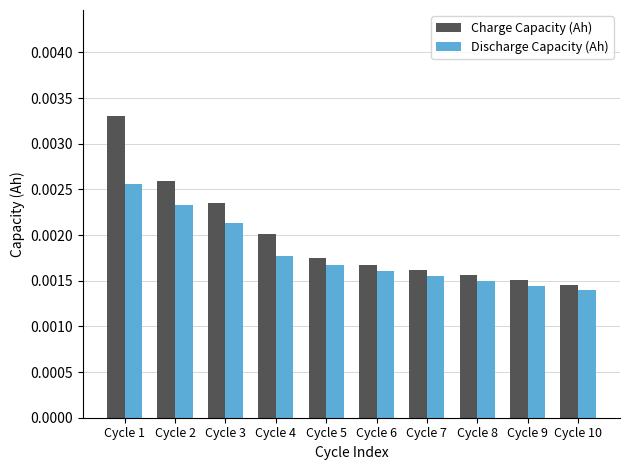

Which series has the largest range (max minus min)?

Charge Capacity (Ah)